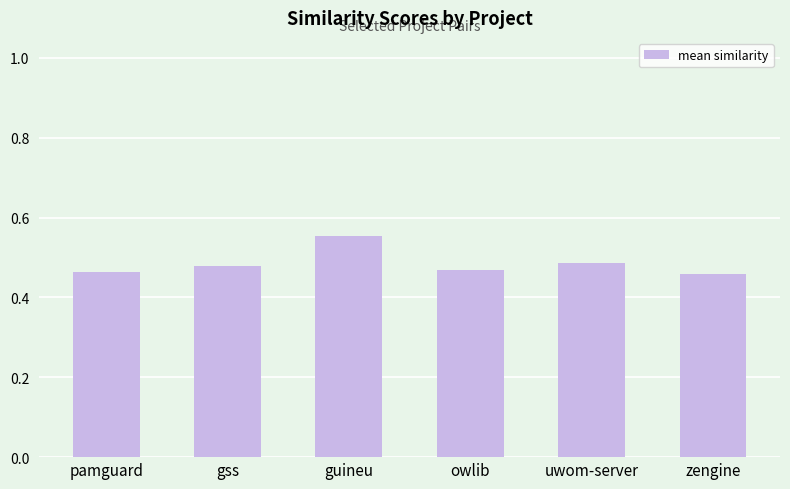

True or false: the data shows 0.2 at gss.

False